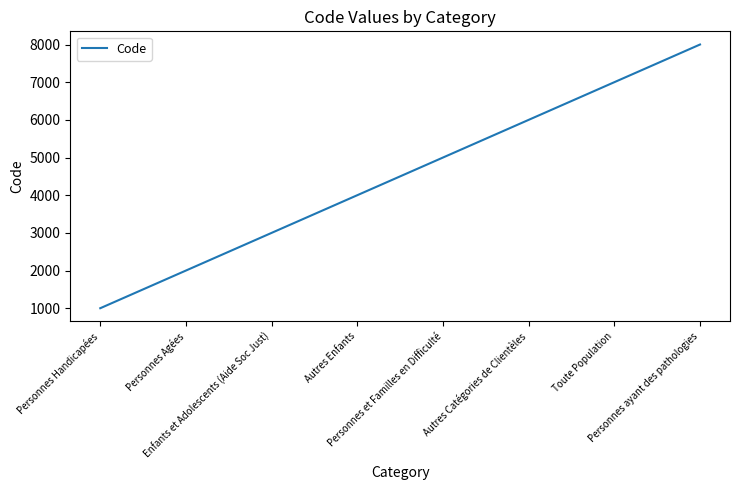

The value at Personnes Handicapées is 1336. True or false?

False